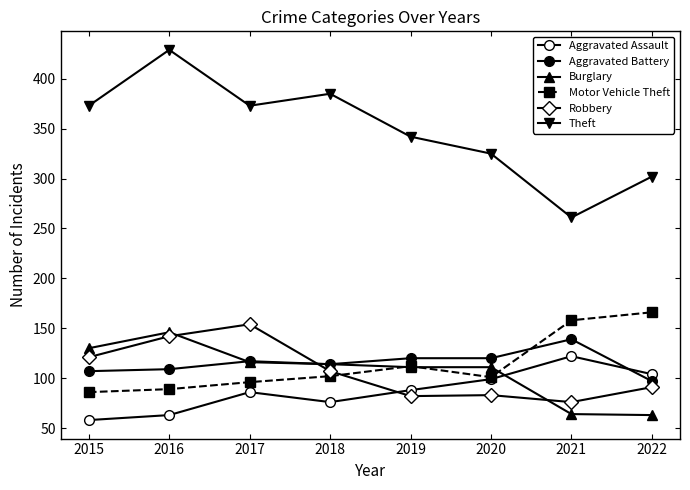

Reading left to right, extract all data points from this chart.

Aggravated Assault: 58	63	86	76	88	99	122	104
Aggravated Battery: 107	109	117	114	120	120	139	97
Burglary: 130	146	116	114	111	111	64	63
Motor Vehicle Theft: 86	89	96	102	112	101	158	166
Robbery: 121	142	154	107	82	83	76	91
Theft: 373	429	373	385	342	325	261	302